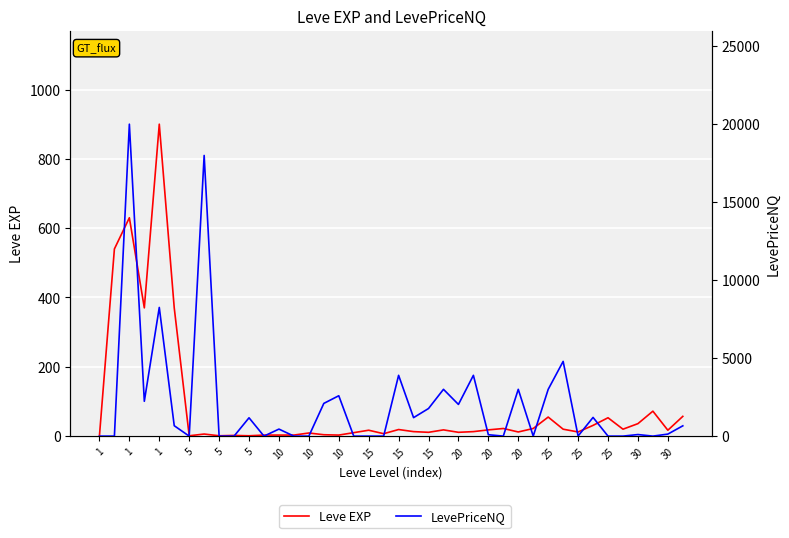

Which series has the largest total across all categories?

LevePriceNQ